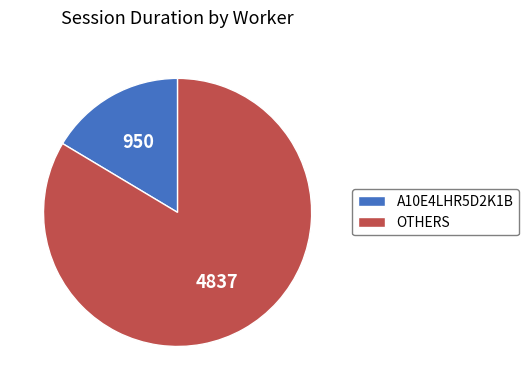

Which has a higher value, A10E4LHR5D2K1B or OTHERS?

OTHERS